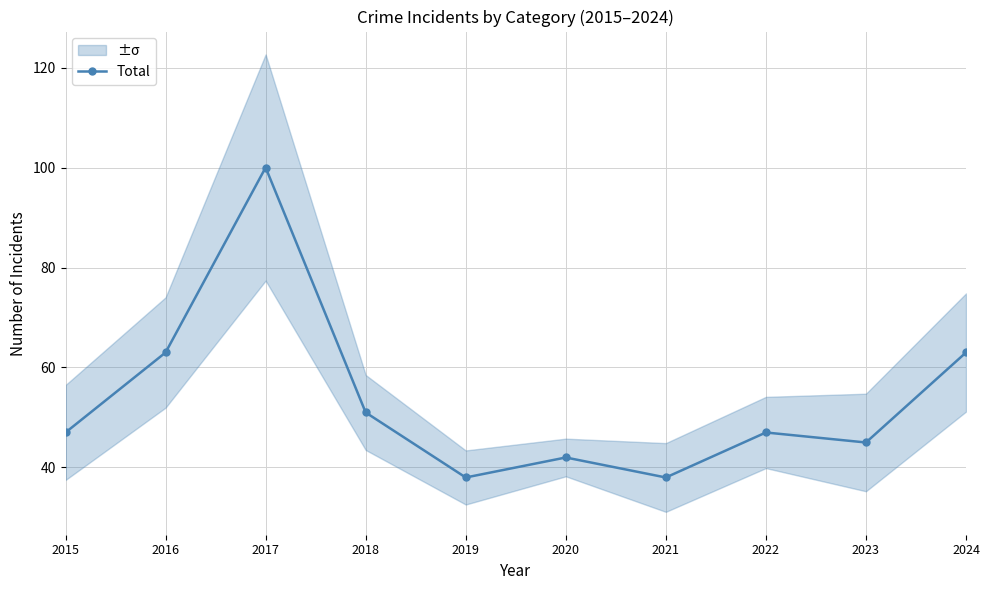

What is the difference between the second highest and second lowest values?

25